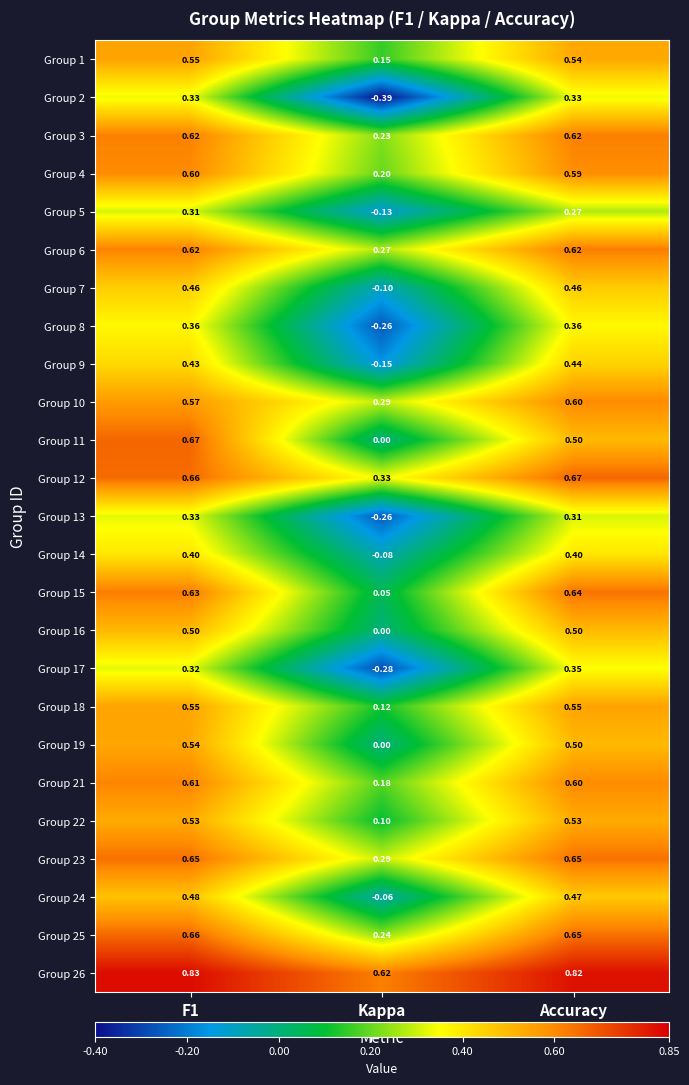

At which label is Group 24 closest to 0?

Kappa